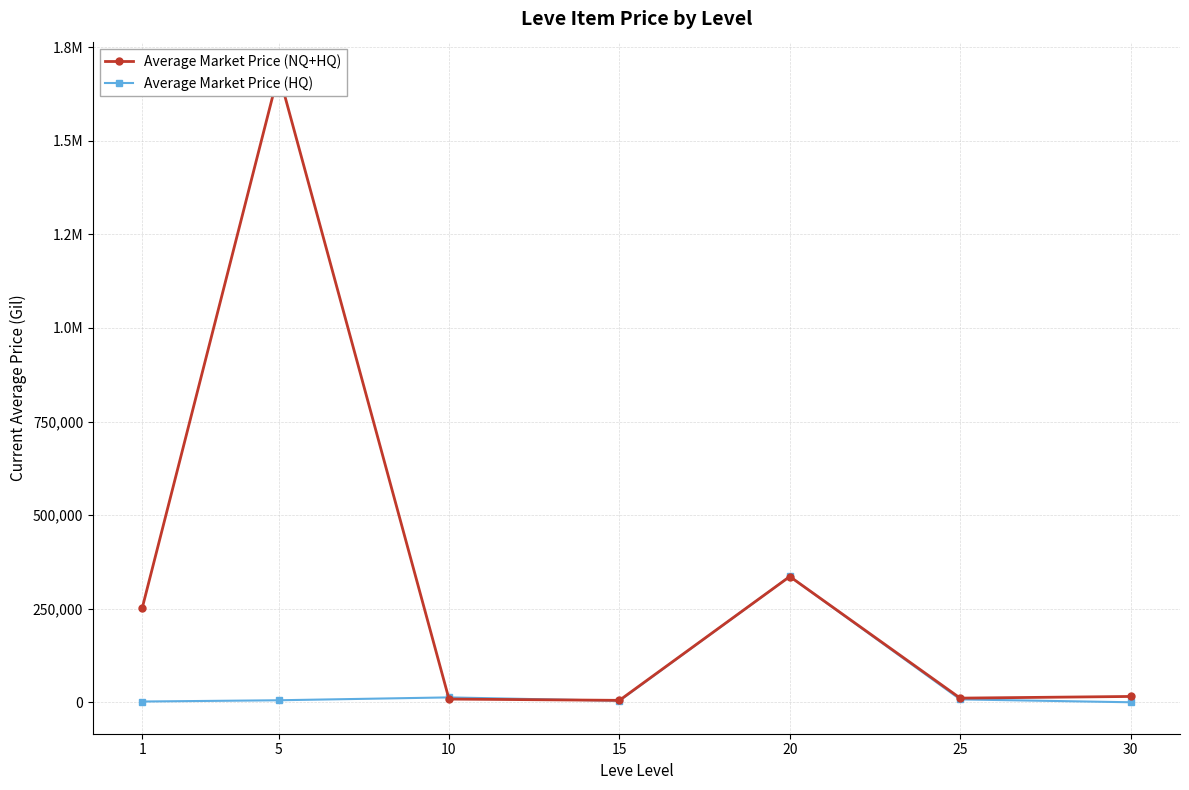

At how many categories does at least one series exceed 406538?

1